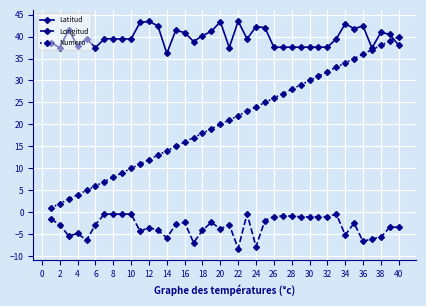

Which series has the largest range (max minus min)?

Numero